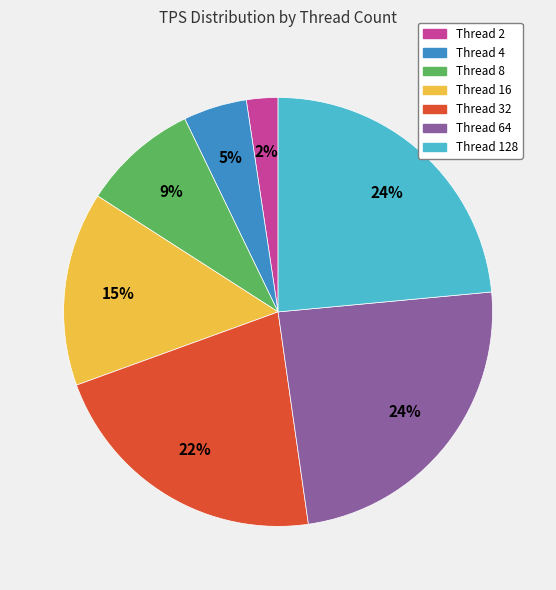

Is there a majority slice in this chart?

No